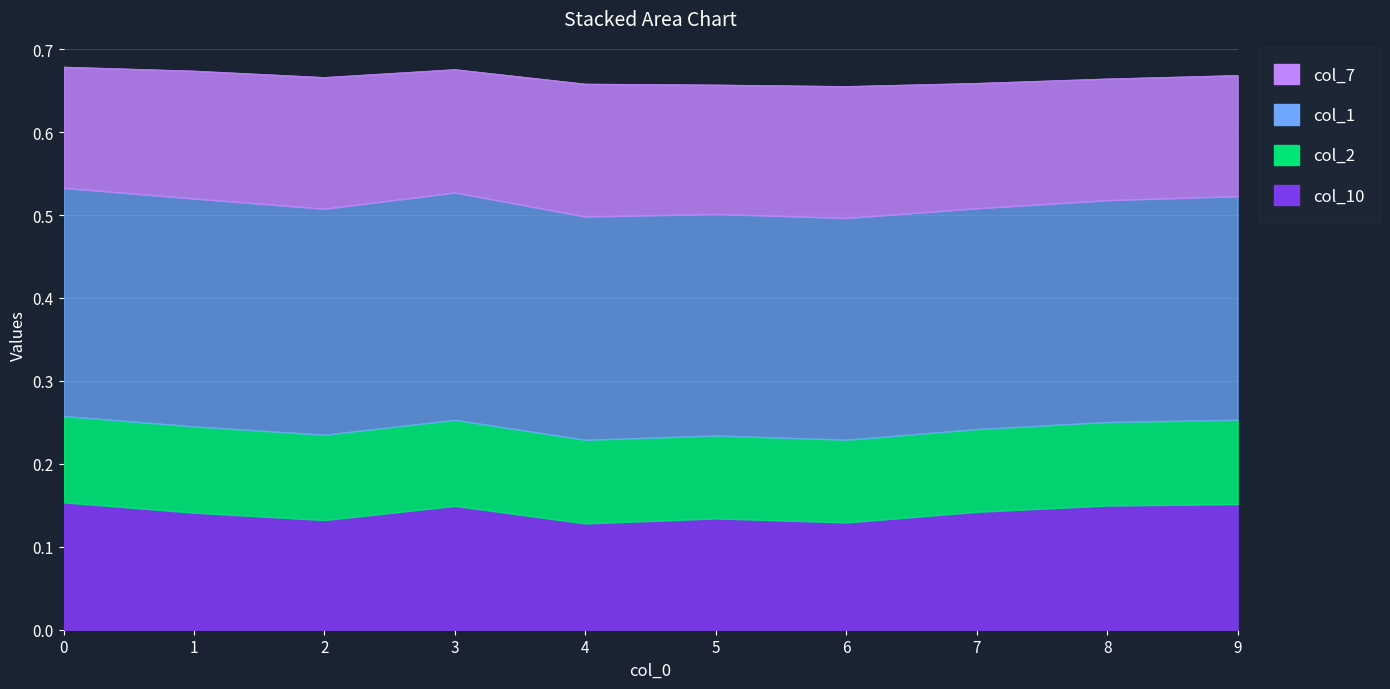

True or false: col_7 has more than 0 points higher than both neighbors.

True